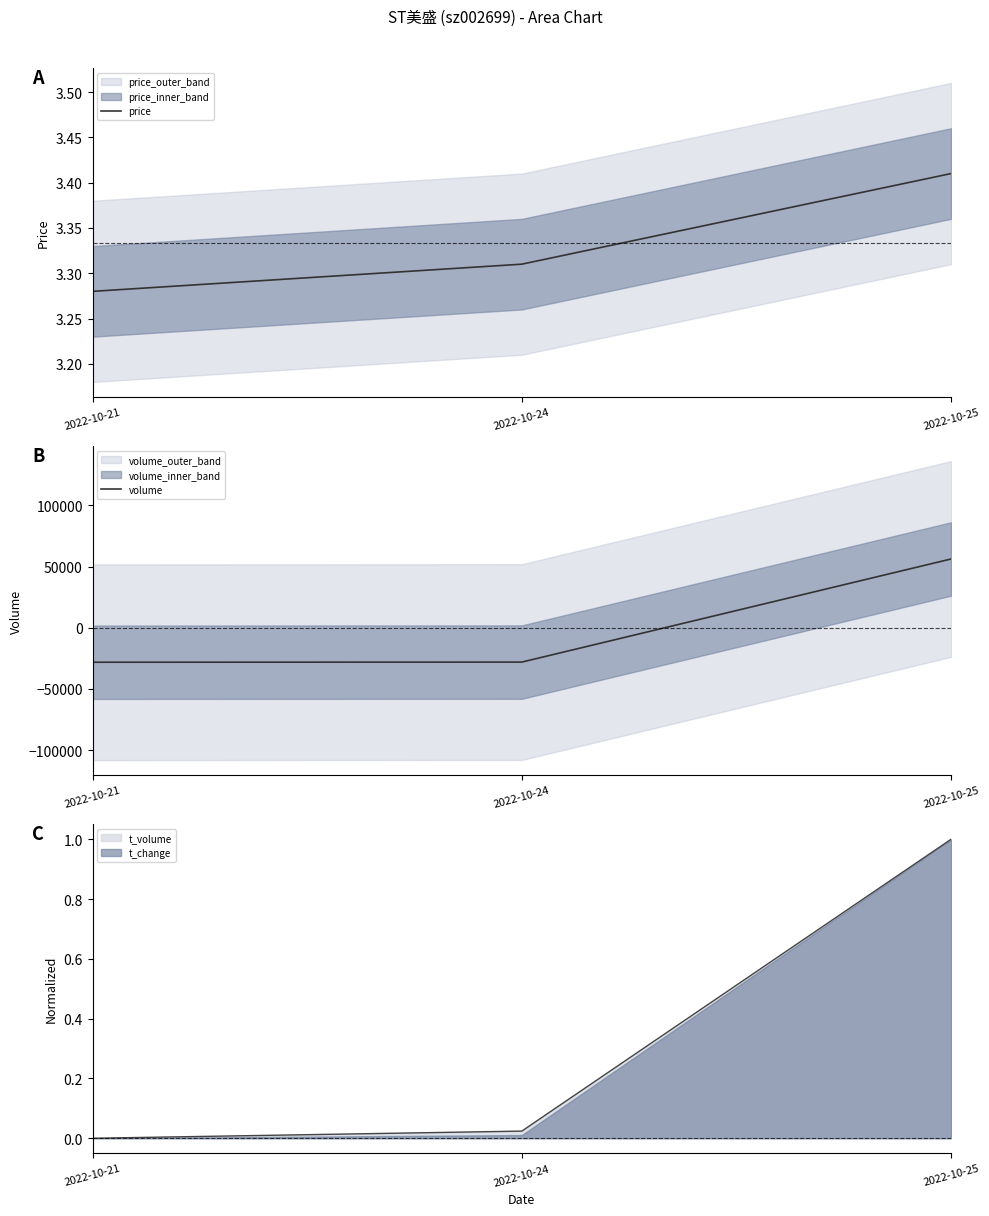

What is the difference between the highest and lowest values at 2022-10-21?

28168.9